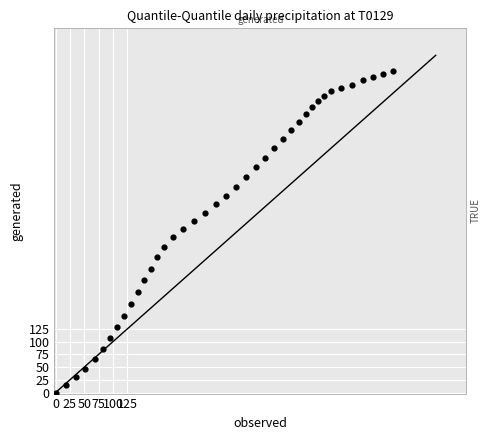

What is the range of Y values (max minus min)?

631.0